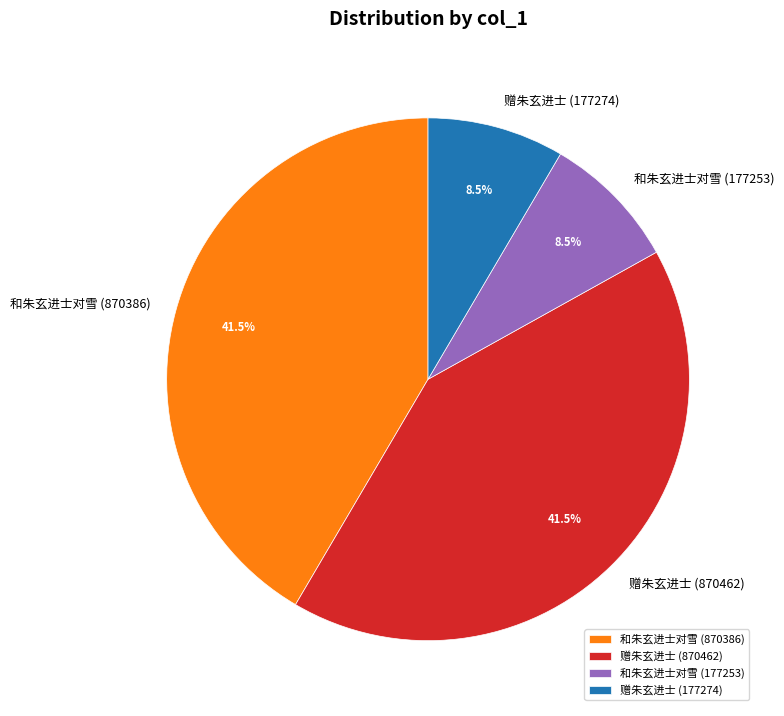

Which has a higher value, 和朱玄进士对雪 (177253) or 赠朱玄进士 (870462)?

赠朱玄进士 (870462)